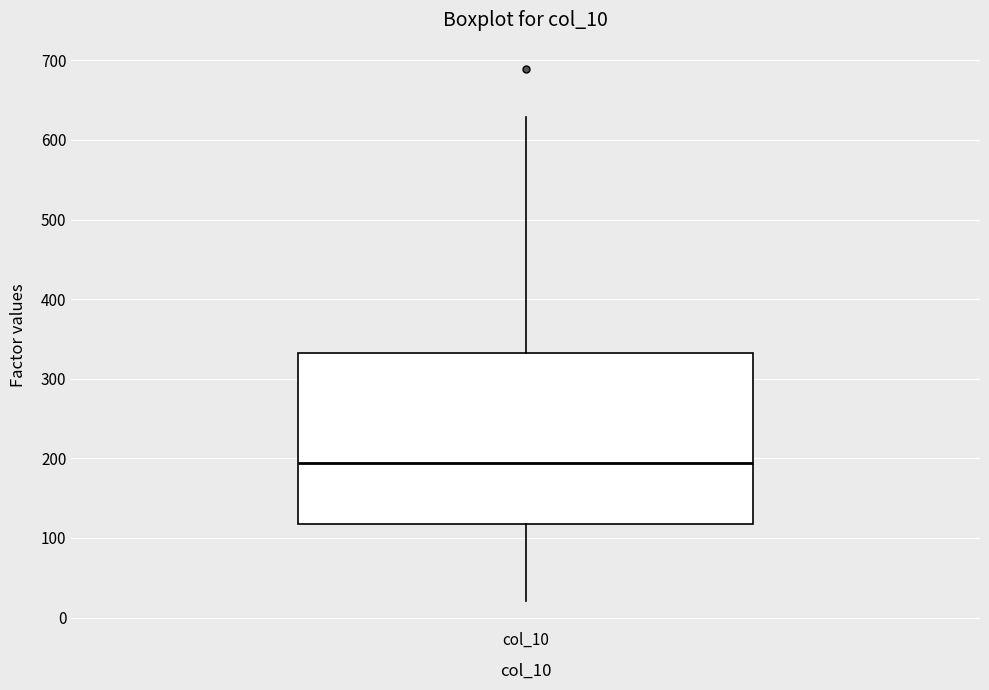

Where does the lower whisker of the box for col_10 end on the y-axis? The values are not printed on the chart, so give them approximately, as read against the axis.

20